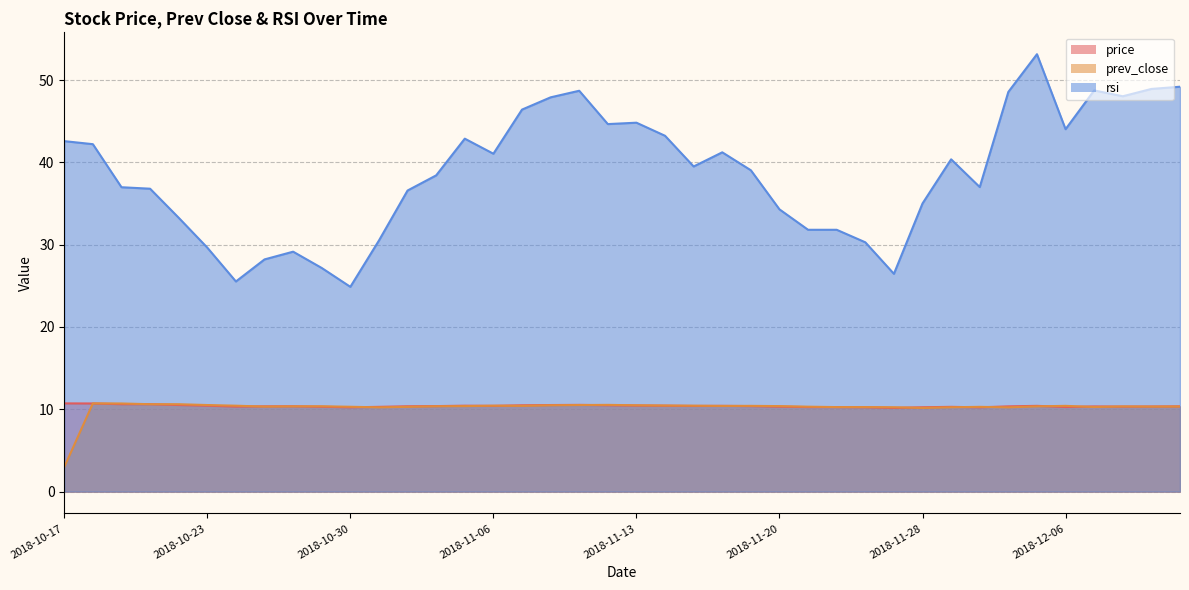

True or false: price has a value of 6.5 at 2018-12-11.

False